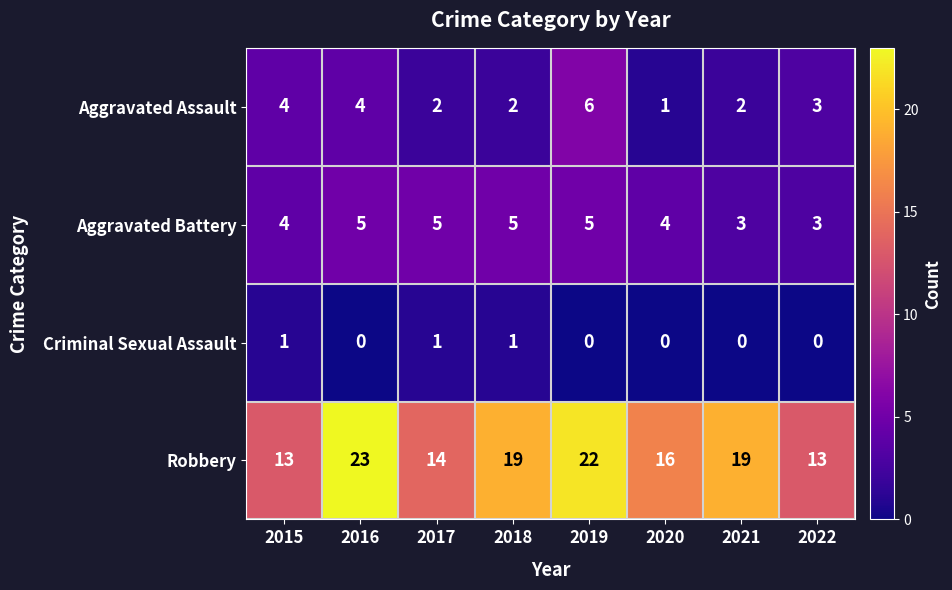

What value does the Robbery series have at 2020?

16